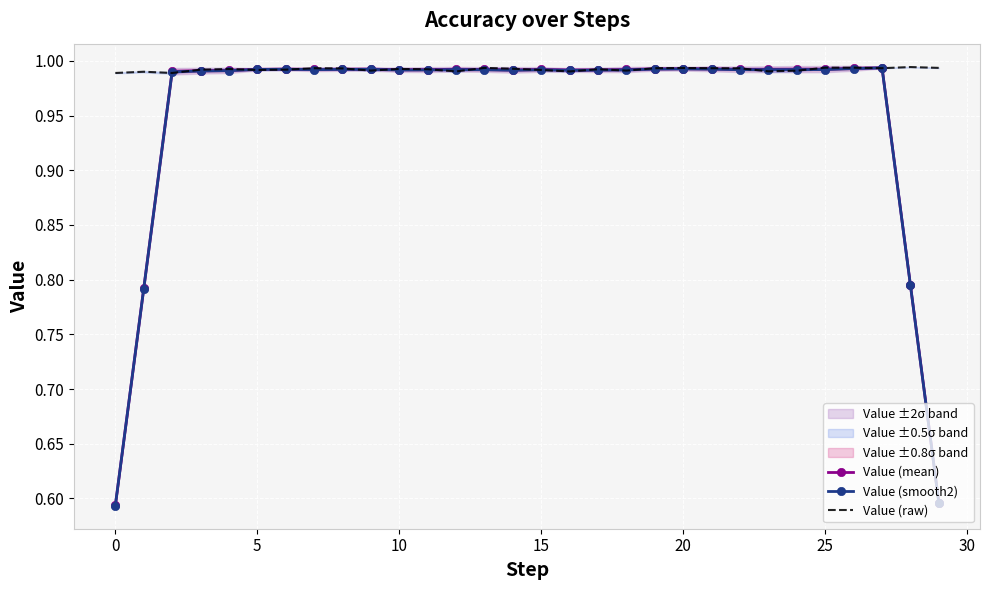

The value of Value (raw) at 15 is 0.7. True or false?

False